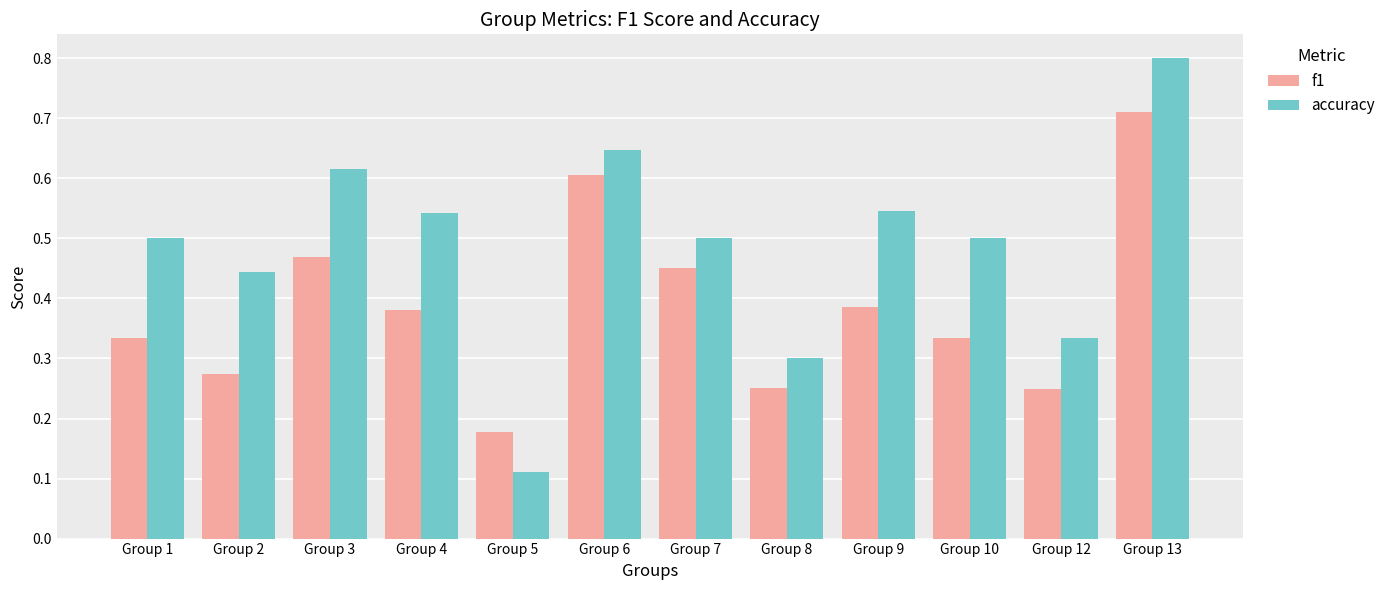

The value of accuracy at Group 9 is 0.5. True or false?

True